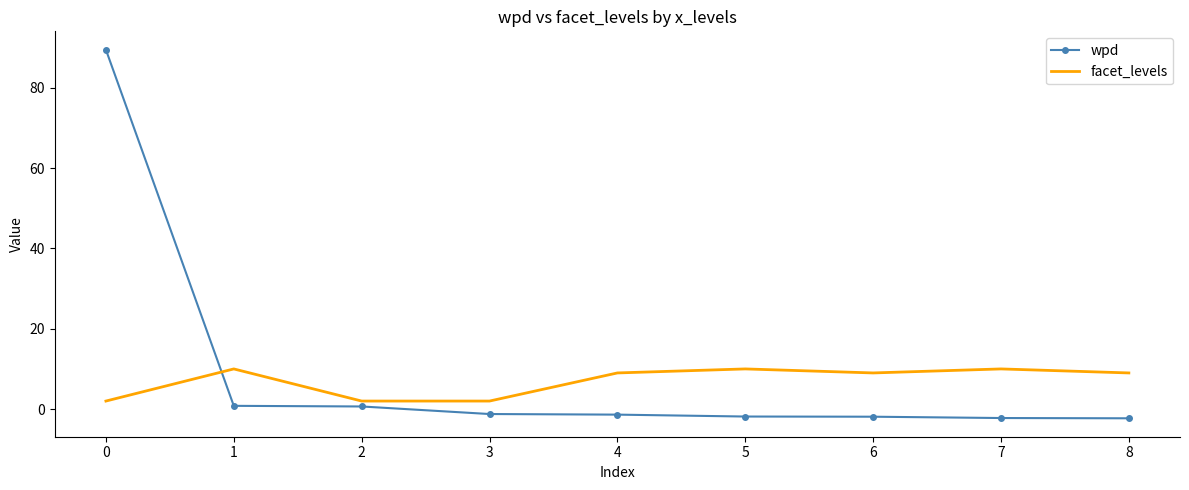

At which category does the chart reach its peak across all series?

0